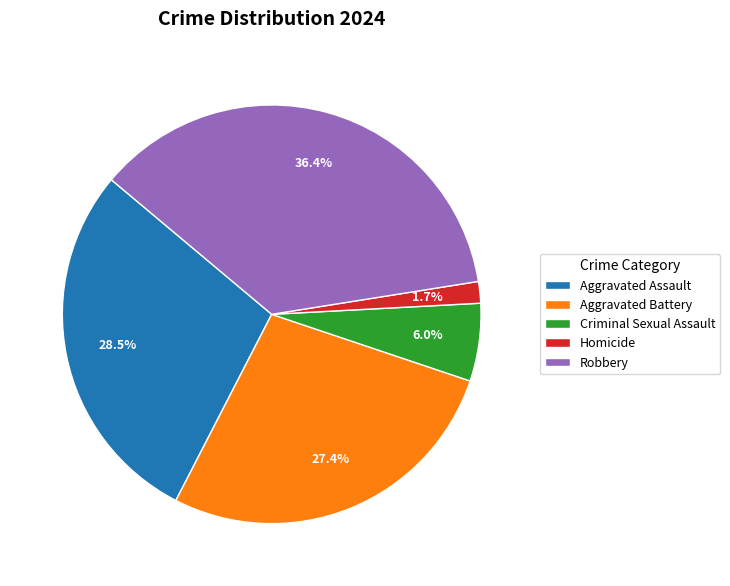

Does any single category account for the majority?

No